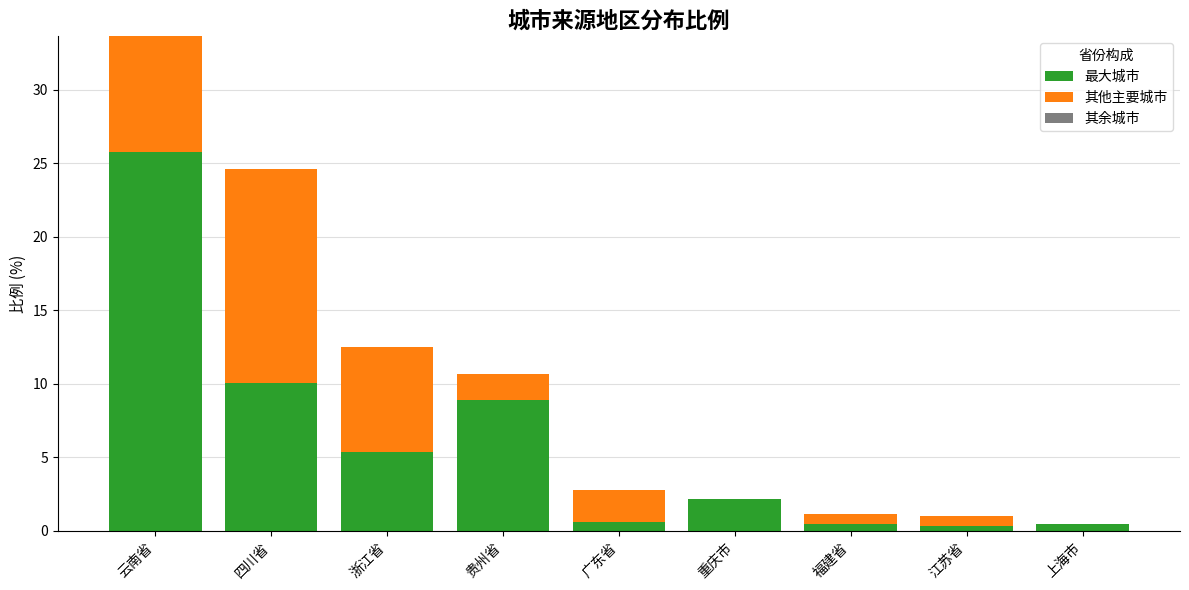

What is the maximum value for 最大城市?

25.8